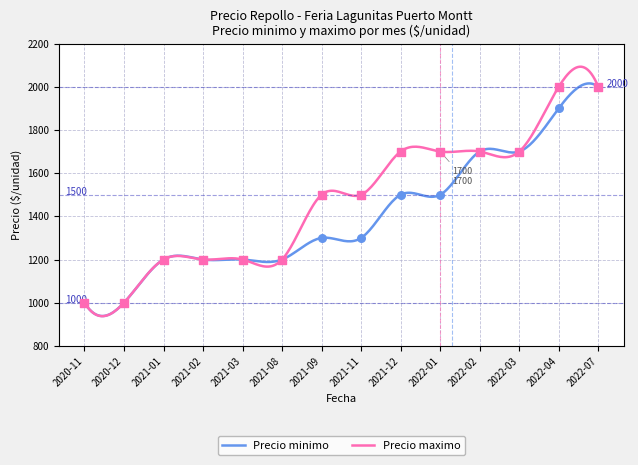

Which series has the largest total across all categories?

Precio maximo